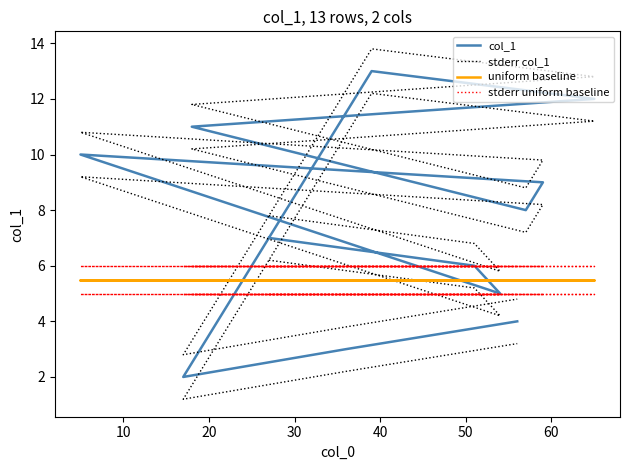

At which category does stderr col_1 reach its first local valley?

20